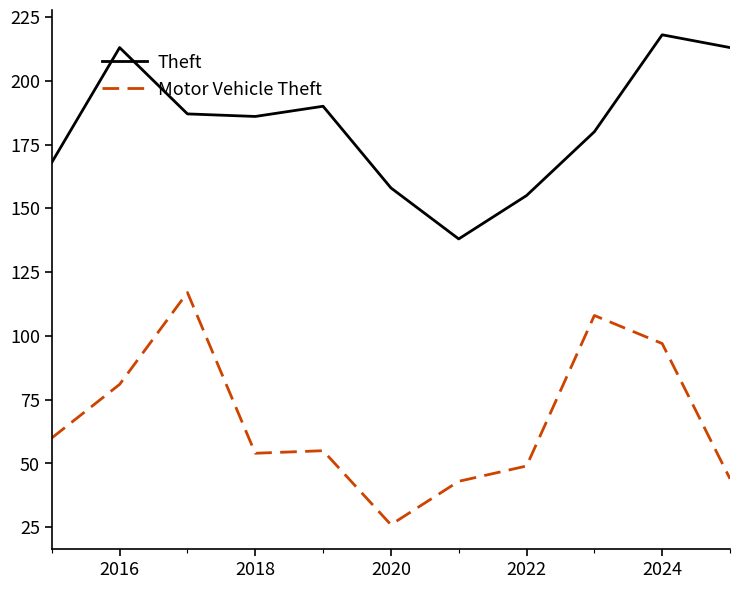

True or false: Motor Vehicle Theft and Theft cross at least once.

False